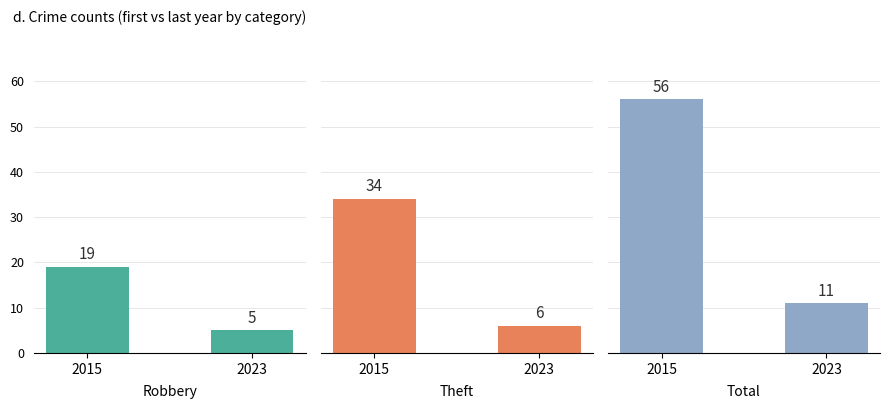

What is the minimum value shown in the chart?

5